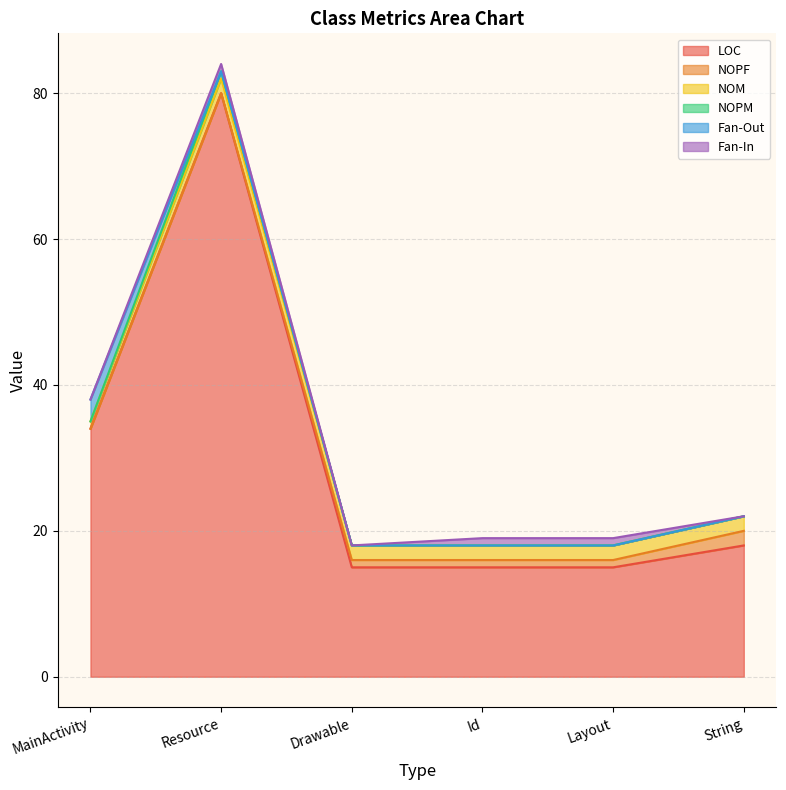

True or false: LOC and NOM intersect in this chart.

False